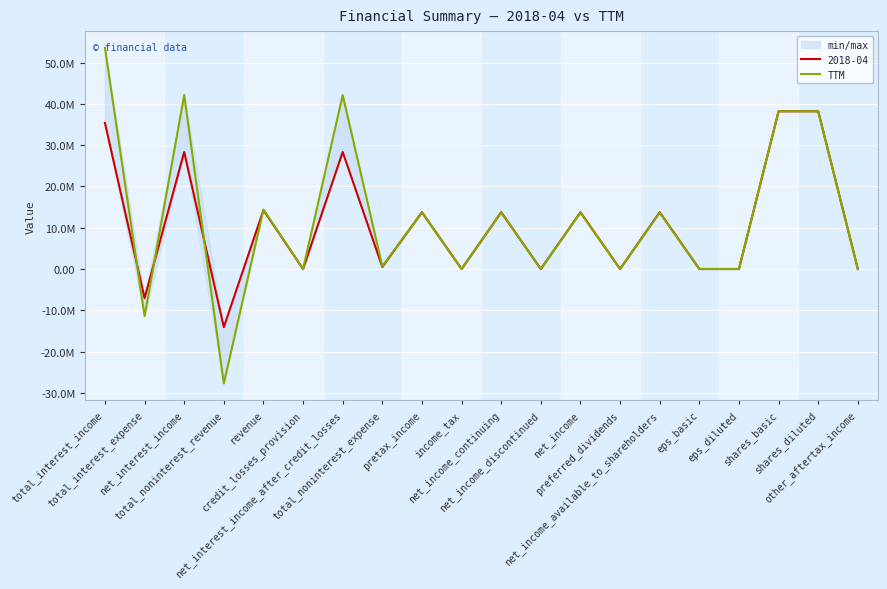

How many negative values are there?

2